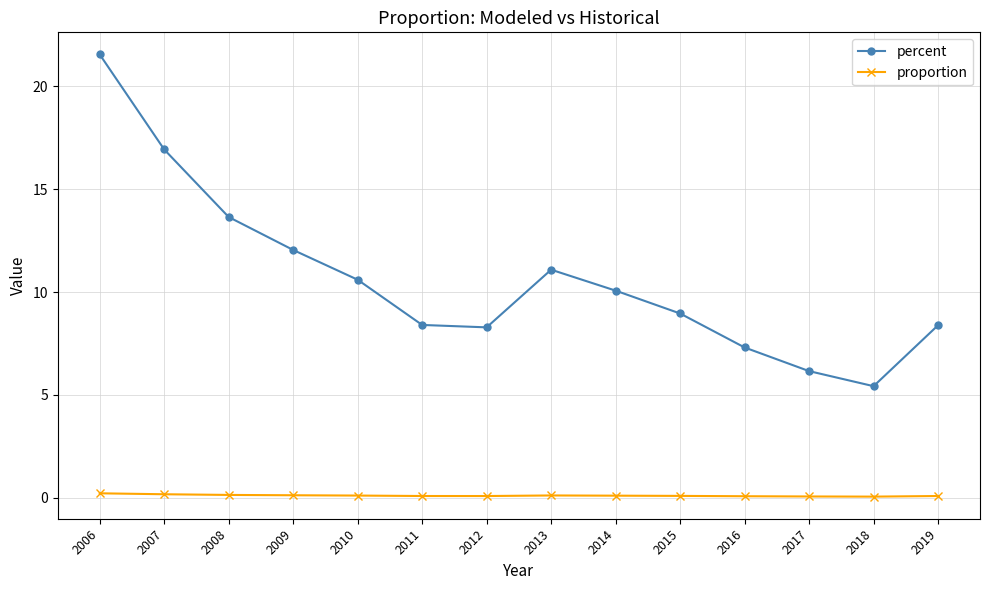

Which series has the largest range (max minus min)?

percent